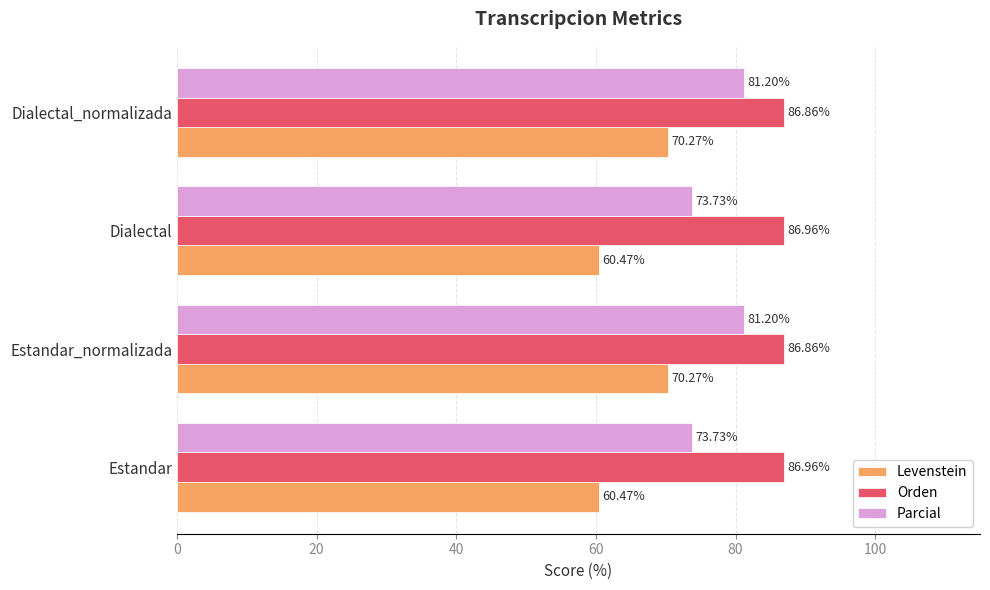

What is the minimum value for Levenstein?

60.5